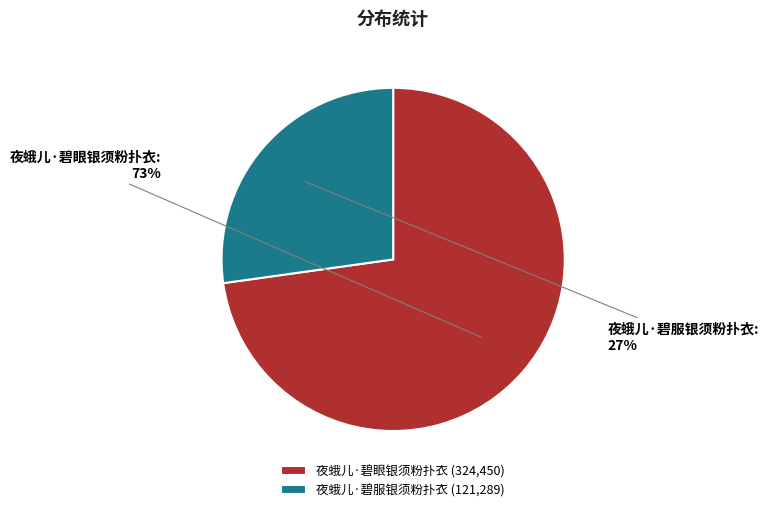

Rank the categories by value from lowest to highest.

夜蛾儿·碧服银须粉扑衣, 夜蛾儿·碧眼银须粉扑衣